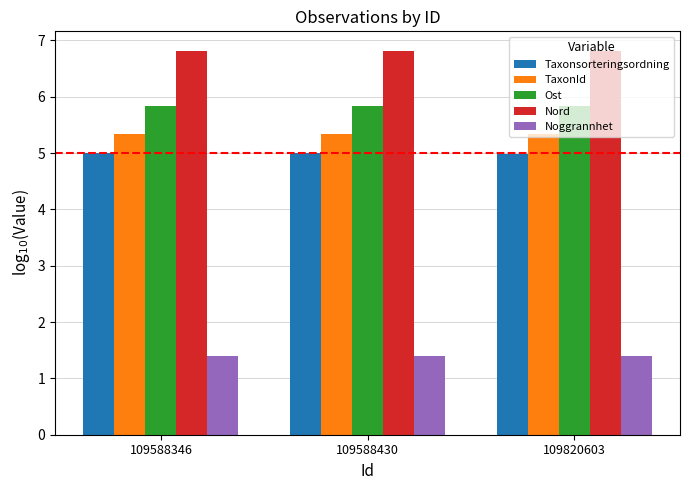

Rank the series at 109588430 from lowest to highest value.

Noggrannhet, Taxonsorteringsordning, TaxonId, Ost, Nord